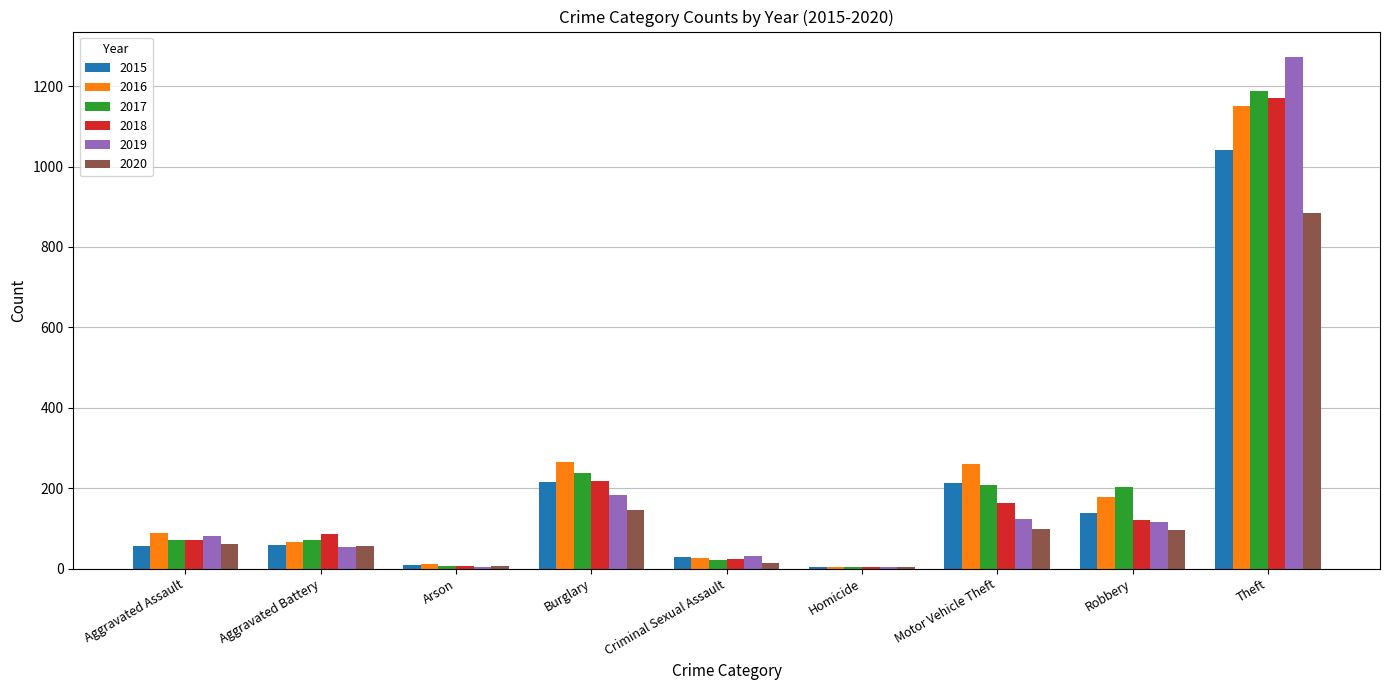

Is the value of 2018 at Robbery greater than the value of 2016 at Homicide?

Yes